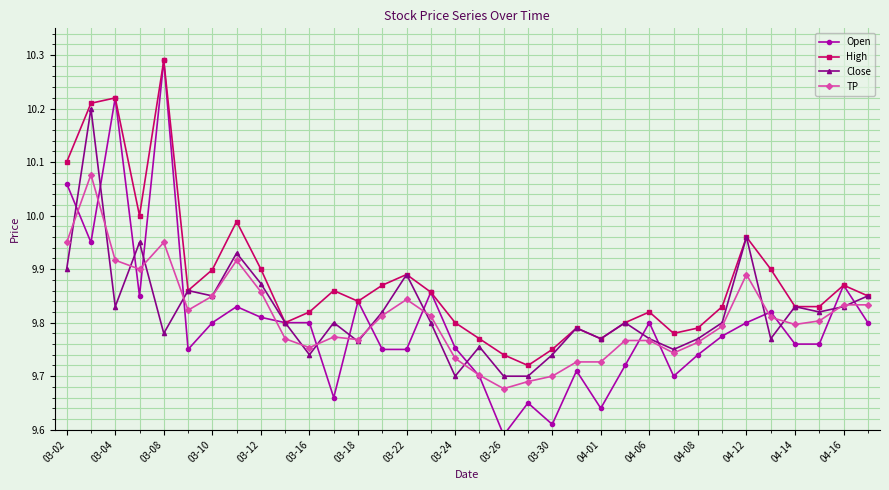

The Close series shows 14.2 at 03-22. True or false?

False